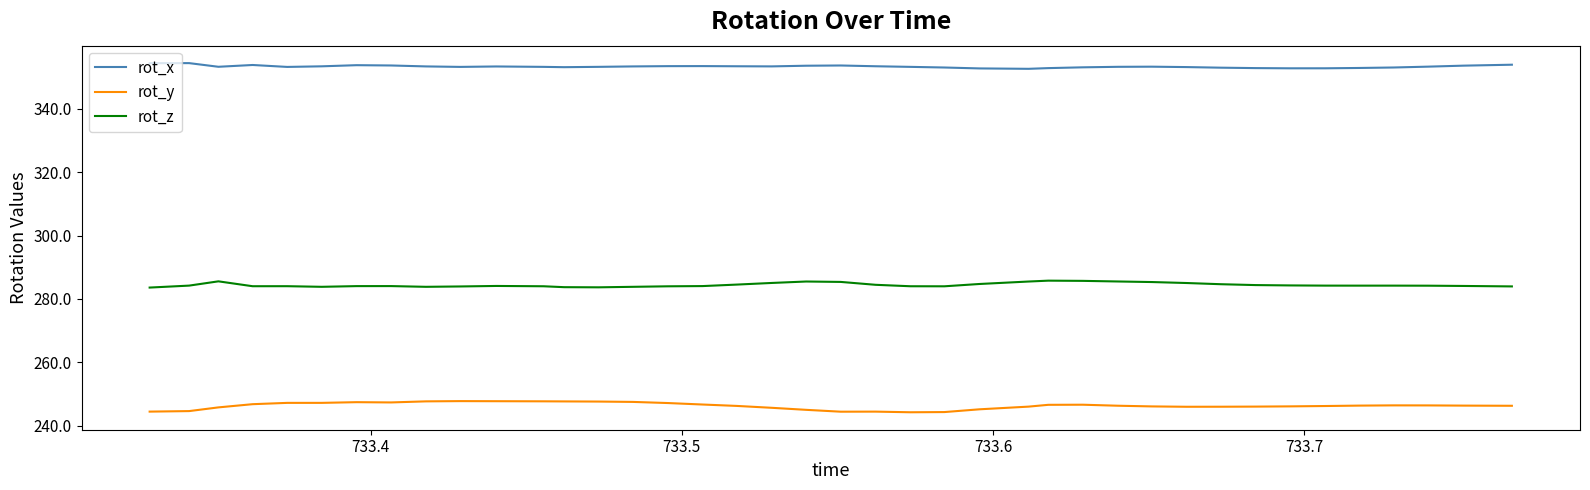

Which series has the largest total across all categories?

rot_x